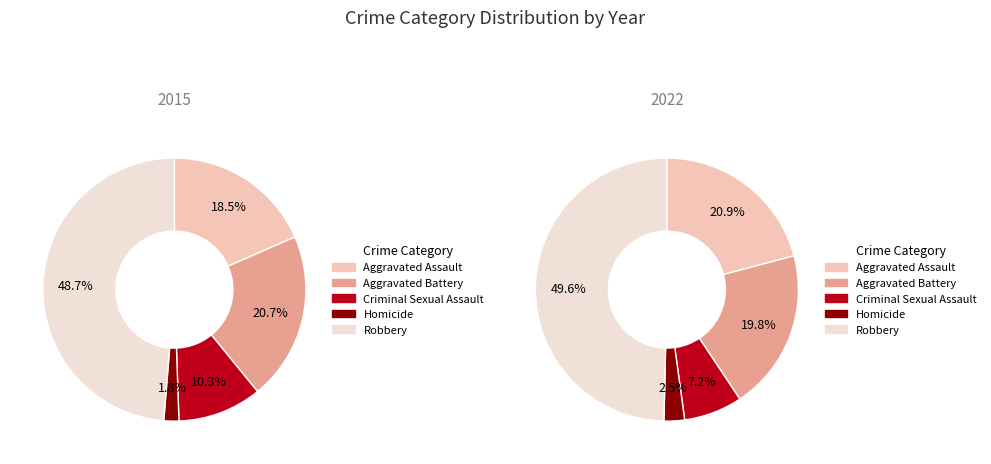

True or false: 7 accounts for 20% of the total.

False